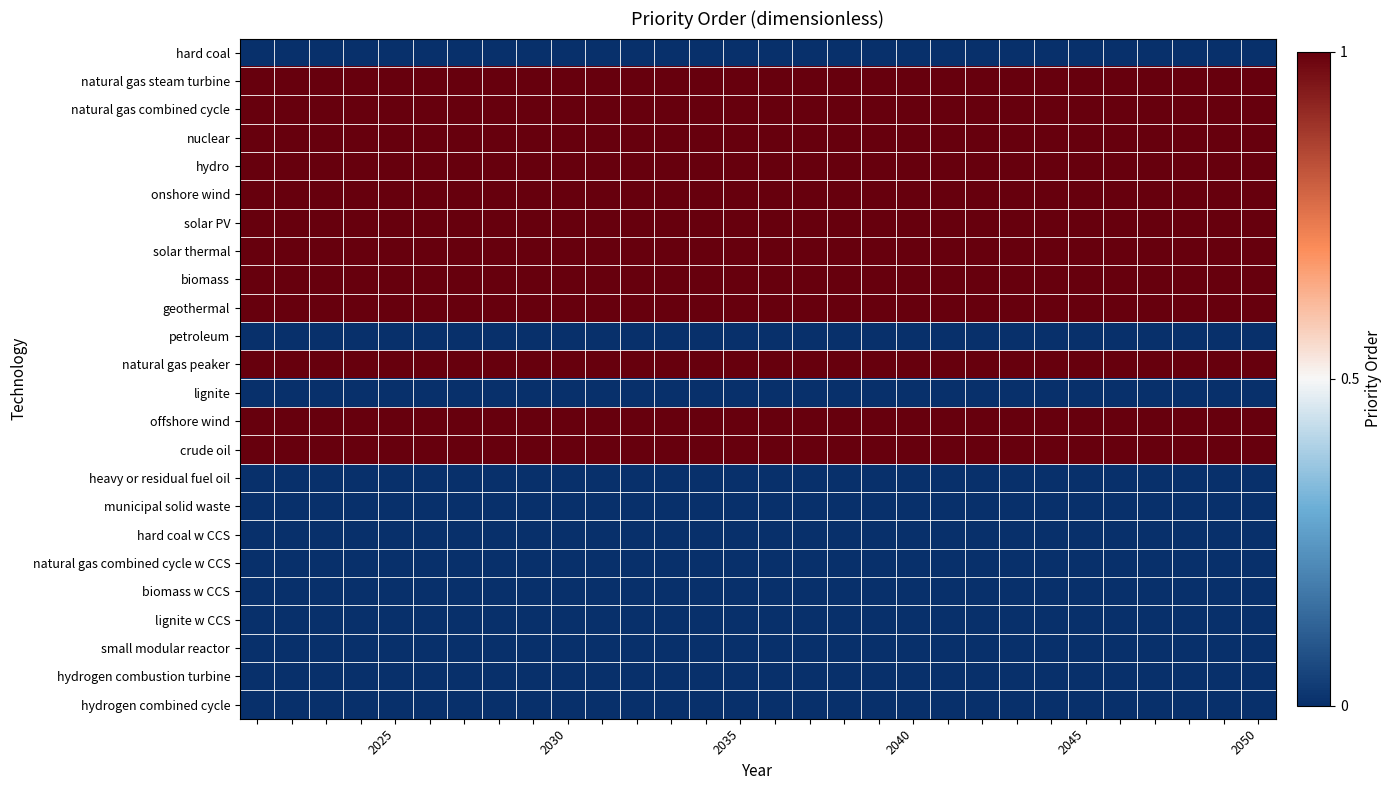

Reading left to right, transcribe all the data shown in this chart.

hard coal: 0	0	0	0	0	0	0	0	0	0	0	0	0	0	0	0	0	0	0	0	0	0	0	0	0	0	0	0	0	0
natural gas steam turbine: 1	1	1	1	1	1	1	1	1	1	1	1	1	1	1	1	1	1	1	1	1	1	1	1	1	1	1	1	1	1
natural gas combined cycle: 1	1	1	1	1	1	1	1	1	1	1	1	1	1	1	1	1	1	1	1	1	1	1	1	1	1	1	1	1	1
nuclear: 1	1	1	1	1	1	1	1	1	1	1	1	1	1	1	1	1	1	1	1	1	1	1	1	1	1	1	1	1	1
hydro: 1	1	1	1	1	1	1	1	1	1	1	1	1	1	1	1	1	1	1	1	1	1	1	1	1	1	1	1	1	1
onshore wind: 1	1	1	1	1	1	1	1	1	1	1	1	1	1	1	1	1	1	1	1	1	1	1	1	1	1	1	1	1	1
solar PV: 1	1	1	1	1	1	1	1	1	1	1	1	1	1	1	1	1	1	1	1	1	1	1	1	1	1	1	1	1	1
solar thermal: 1	1	1	1	1	1	1	1	1	1	1	1	1	1	1	1	1	1	1	1	1	1	1	1	1	1	1	1	1	1
biomass: 1	1	1	1	1	1	1	1	1	1	1	1	1	1	1	1	1	1	1	1	1	1	1	1	1	1	1	1	1	1
geothermal: 1	1	1	1	1	1	1	1	1	1	1	1	1	1	1	1	1	1	1	1	1	1	1	1	1	1	1	1	1	1
petroleum: 0	0	0	0	0	0	0	0	0	0	0	0	0	0	0	0	0	0	0	0	0	0	0	0	0	0	0	0	0	0
natural gas peaker: 1	1	1	1	1	1	1	1	1	1	1	1	1	1	1	1	1	1	1	1	1	1	1	1	1	1	1	1	1	1
lignite: 0	0	0	0	0	0	0	0	0	0	0	0	0	0	0	0	0	0	0	0	0	0	0	0	0	0	0	0	0	0
offshore wind: 1	1	1	1	1	1	1	1	1	1	1	1	1	1	1	1	1	1	1	1	1	1	1	1	1	1	1	1	1	1
crude oil: 1	1	1	1	1	1	1	1	1	1	1	1	1	1	1	1	1	1	1	1	1	1	1	1	1	1	1	1	1	1
heavy or residual fuel oil: 0	0	0	0	0	0	0	0	0	0	0	0	0	0	0	0	0	0	0	0	0	0	0	0	0	0	0	0	0	0
municipal solid waste: 0	0	0	0	0	0	0	0	0	0	0	0	0	0	0	0	0	0	0	0	0	0	0	0	0	0	0	0	0	0
hard coal w CCS: 0	0	0	0	0	0	0	0	0	0	0	0	0	0	0	0	0	0	0	0	0	0	0	0	0	0	0	0	0	0
natural gas combined cycle w CCS: 0	0	0	0	0	0	0	0	0	0	0	0	0	0	0	0	0	0	0	0	0	0	0	0	0	0	0	0	0	0
biomass w CCS: 0	0	0	0	0	0	0	0	0	0	0	0	0	0	0	0	0	0	0	0	0	0	0	0	0	0	0	0	0	0
lignite w CCS: 0	0	0	0	0	0	0	0	0	0	0	0	0	0	0	0	0	0	0	0	0	0	0	0	0	0	0	0	0	0
small modular reactor: 0	0	0	0	0	0	0	0	0	0	0	0	0	0	0	0	0	0	0	0	0	0	0	0	0	0	0	0	0	0
hydrogen combustion turbine: 0	0	0	0	0	0	0	0	0	0	0	0	0	0	0	0	0	0	0	0	0	0	0	0	0	0	0	0	0	0
hydrogen combined cycle: 0	0	0	0	0	0	0	0	0	0	0	0	0	0	0	0	0	0	0	0	0	0	0	0	0	0	0	0	0	0